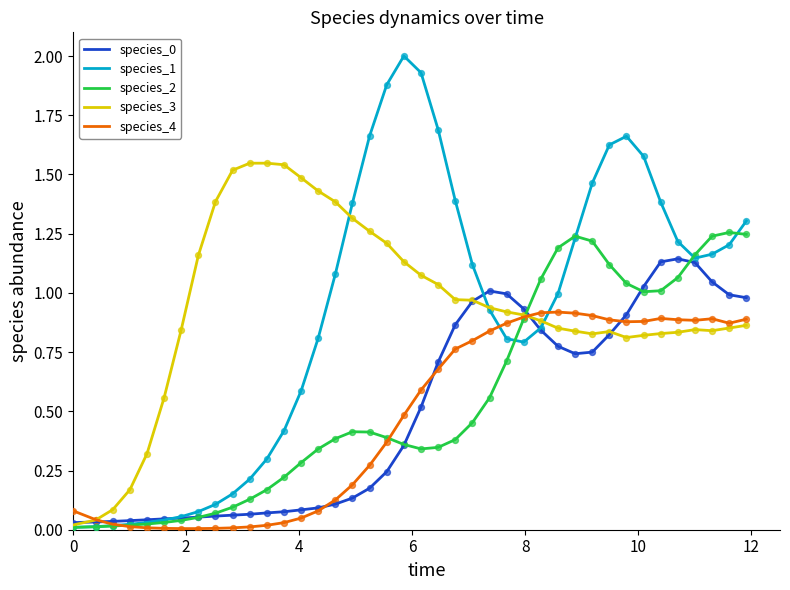

Which series has the largest range (max minus min)?

species_1